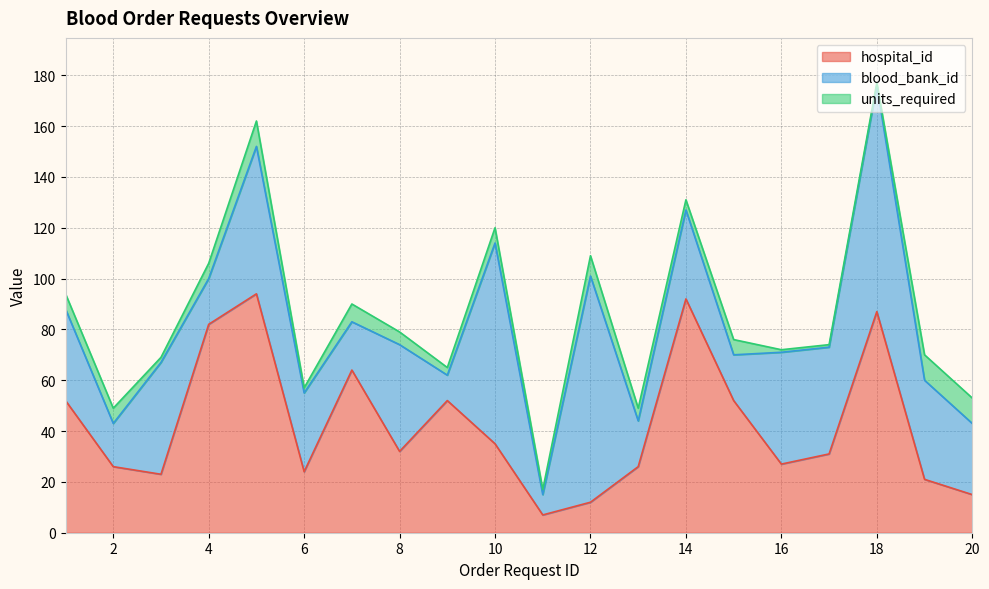

Reading right to left, extract all data points from this chart.

hospital_id: 20=15	19=21	18=87	17=31	16=27	15=52	14=92	13=26	12=12	11=7	10=35	9=52	8=32	7=64	6=24	5=94	4=82	3=23	2=26	1=52
blood_bank_id: 20=28	19=39	18=89	17=42	16=44	15=18	14=35	13=18	12=89	11=8	10=79	9=10	8=42	7=19	6=31	5=58	4=18	3=44	2=17	1=36
units_required: 20=10	19=10	18=1	17=1	16=1	15=6	14=4	13=5	12=8	11=2	10=6	9=3	8=5	7=7	6=2	5=10	4=6	3=2	2=6	1=6